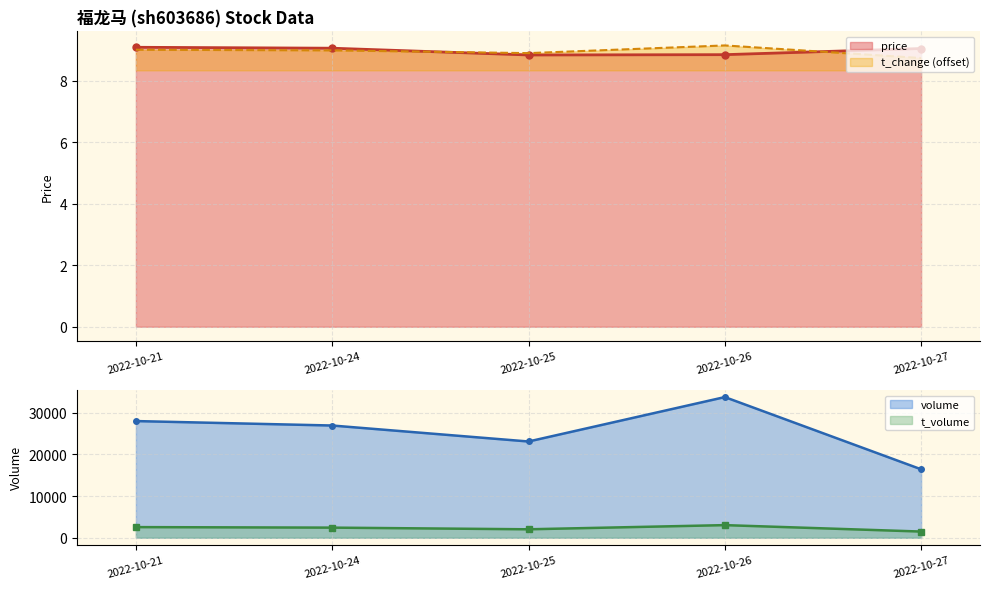

Which has a higher value, 2022-10-24 or 2022-10-21?

2022-10-21